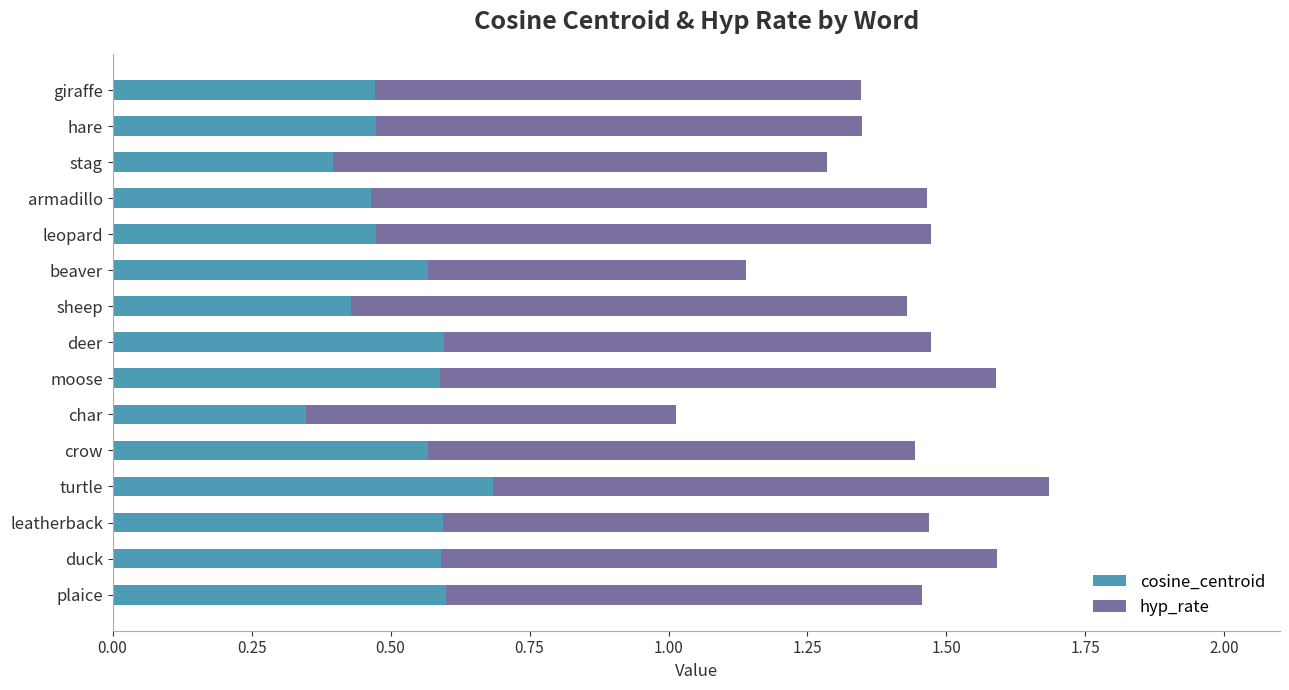

What is the total value across all series at char?

1.0